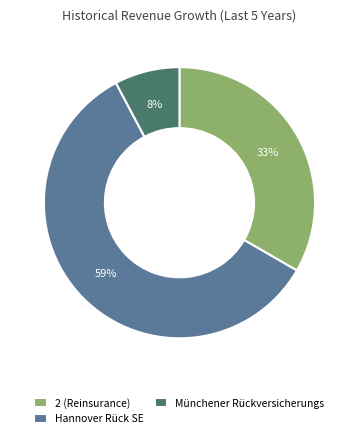

To the nearest percent, what portion does 2 (Reinsurance) represent?

33%